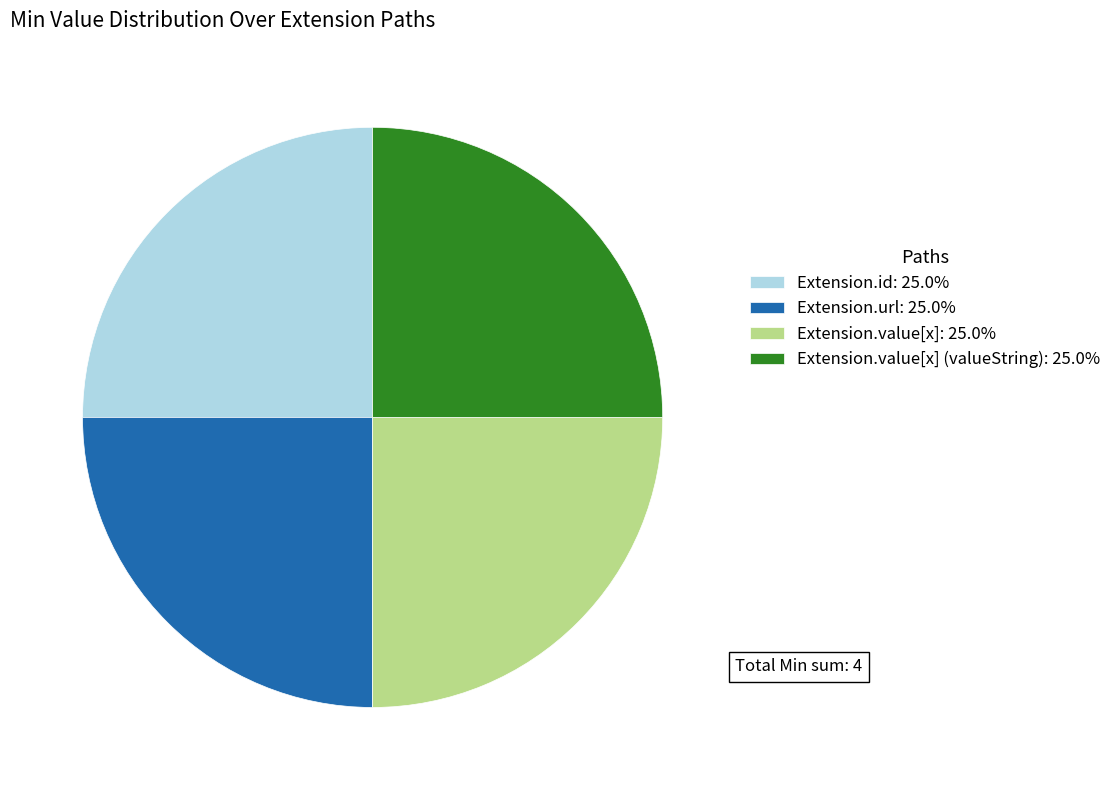

Count the number of slices in the pie.

4